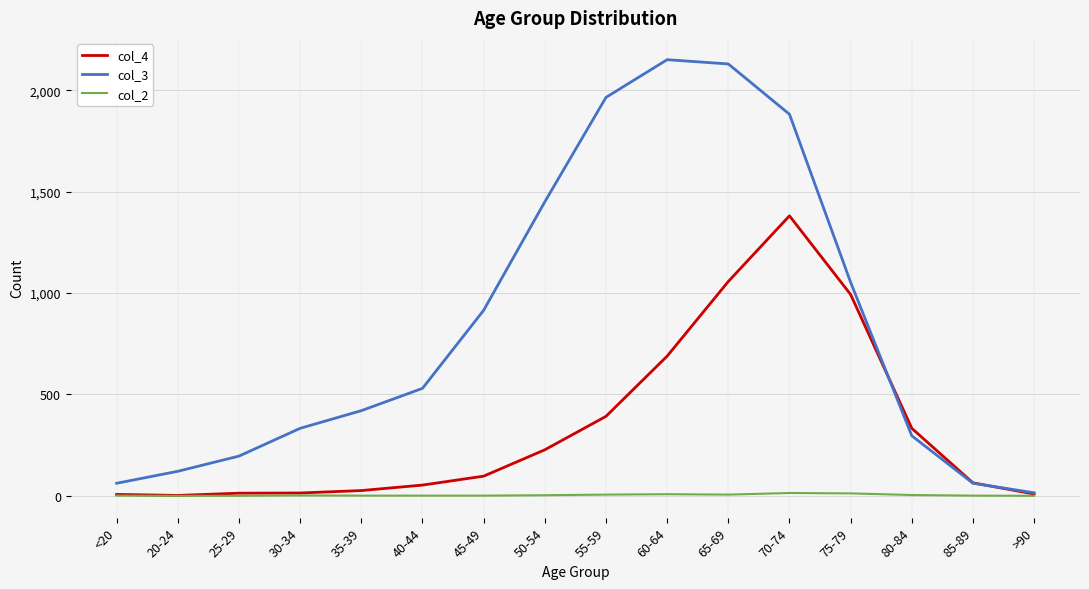

True or false: col_2 has a value of 2 at 30-34.

True